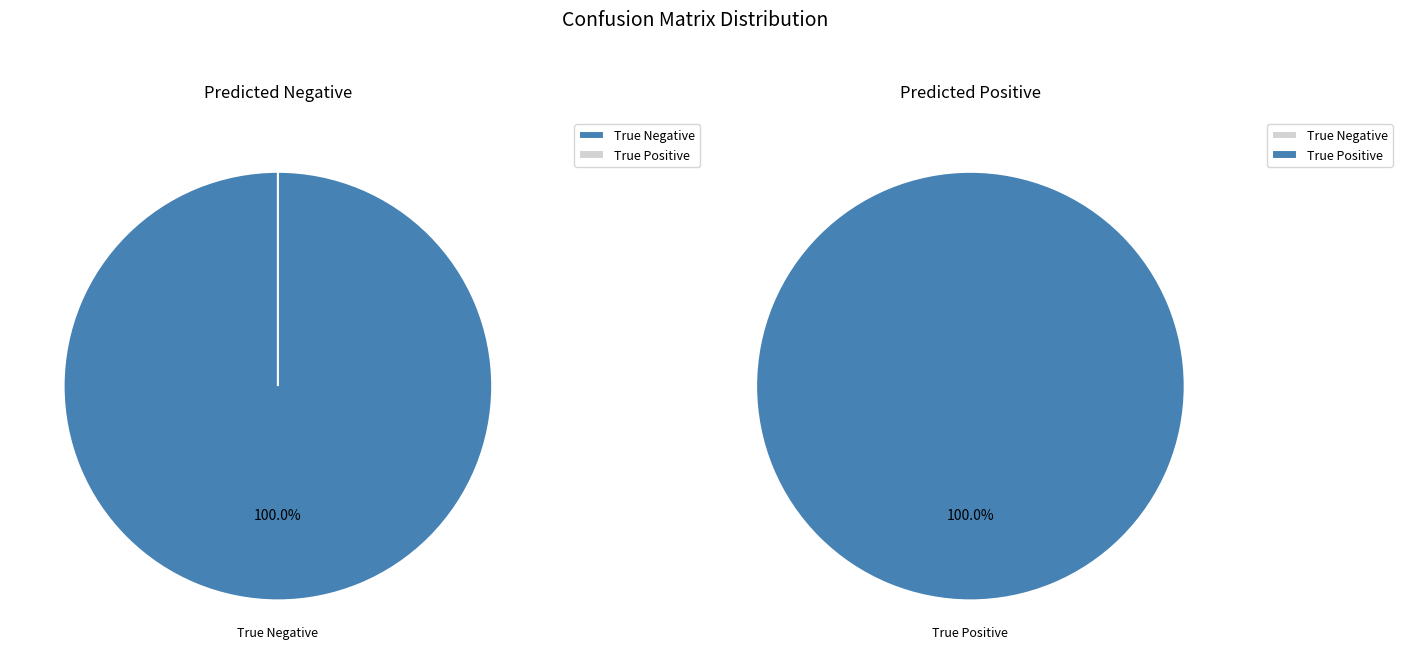

Rank the series by their average value, from lowest to highest.

Predicted Negative, Predicted Positive